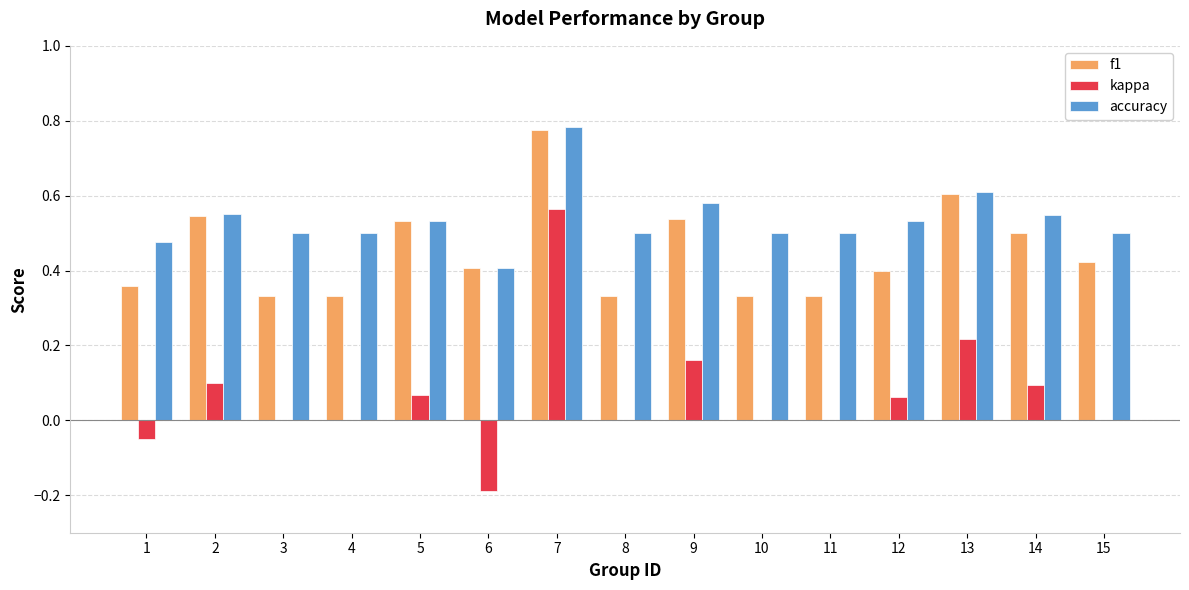

Which series changed the most between 9 and 10?

f1